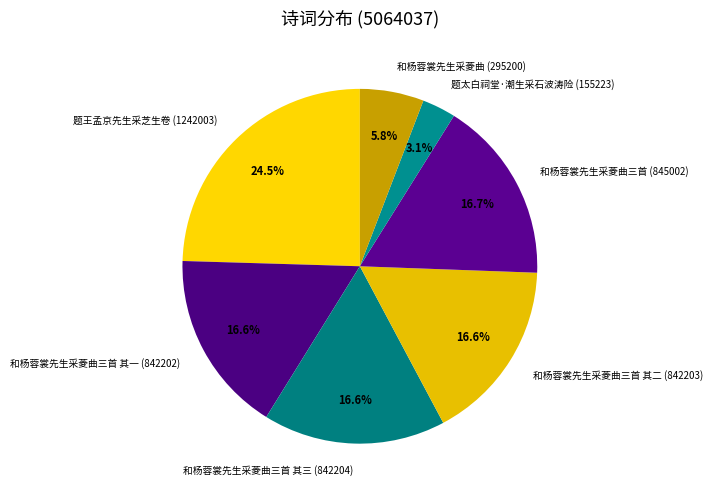

Which category has the smallest portion of the pie?

题太白祠堂·潮生采石波涛险